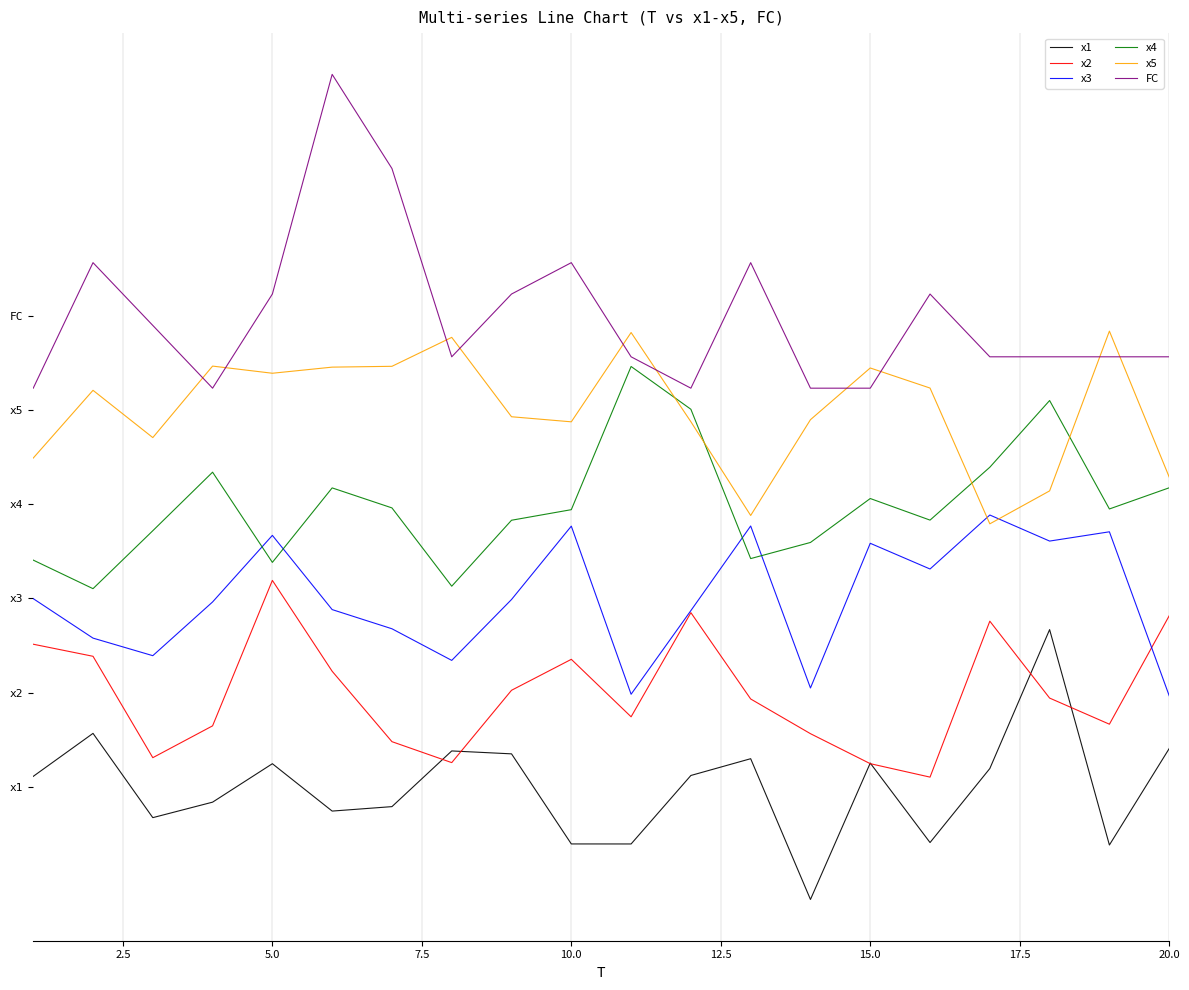

Rank the series by their maximum value, from lowest to highest.

x1, x2, x3, x4, x5, FC